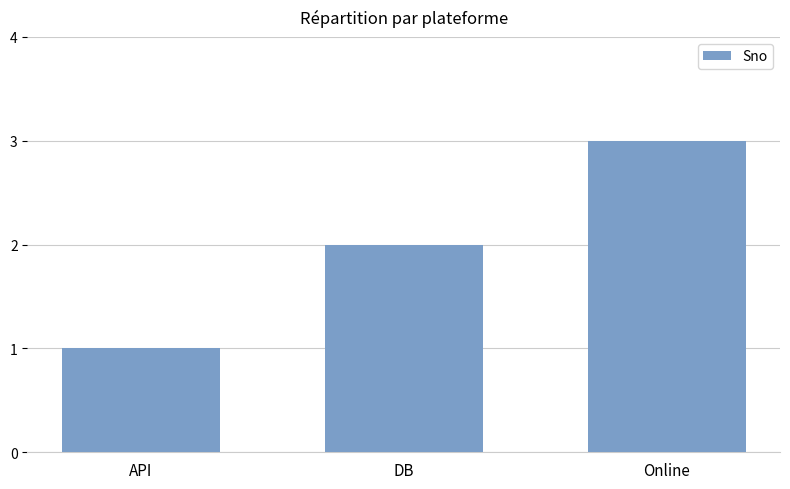

What is the difference between the values at Online and DB?

1